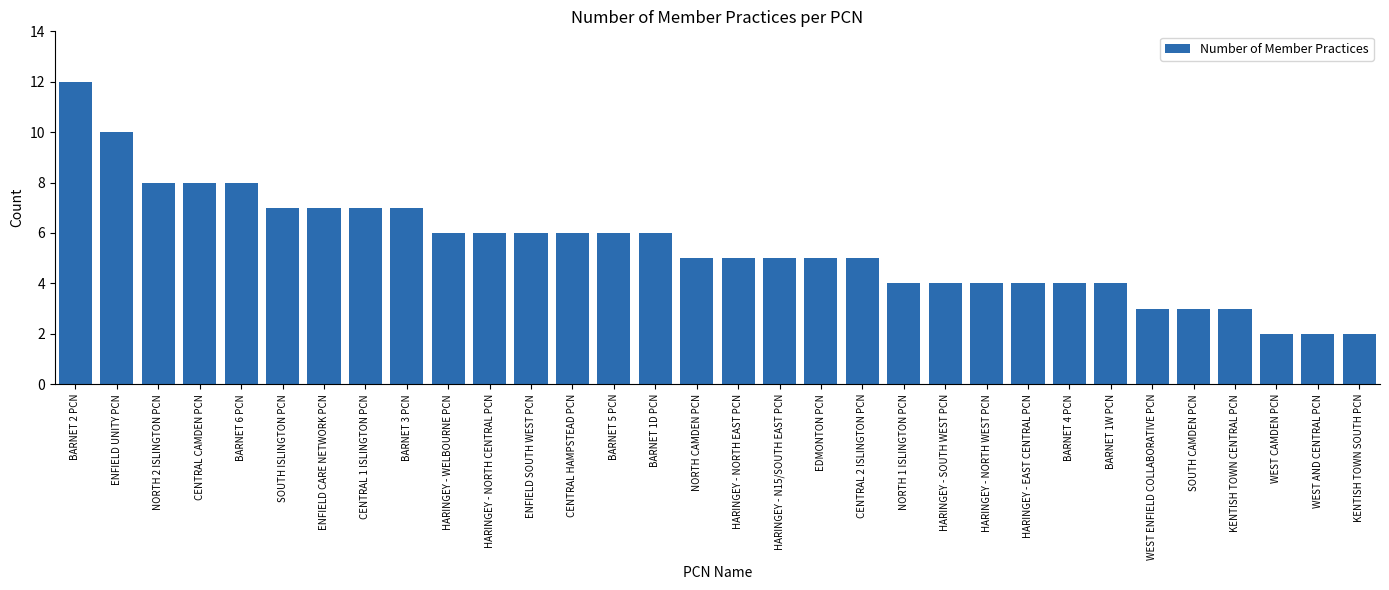

What is the label of the 20th bar from the right?

CENTRAL HAMPSTEAD PCN